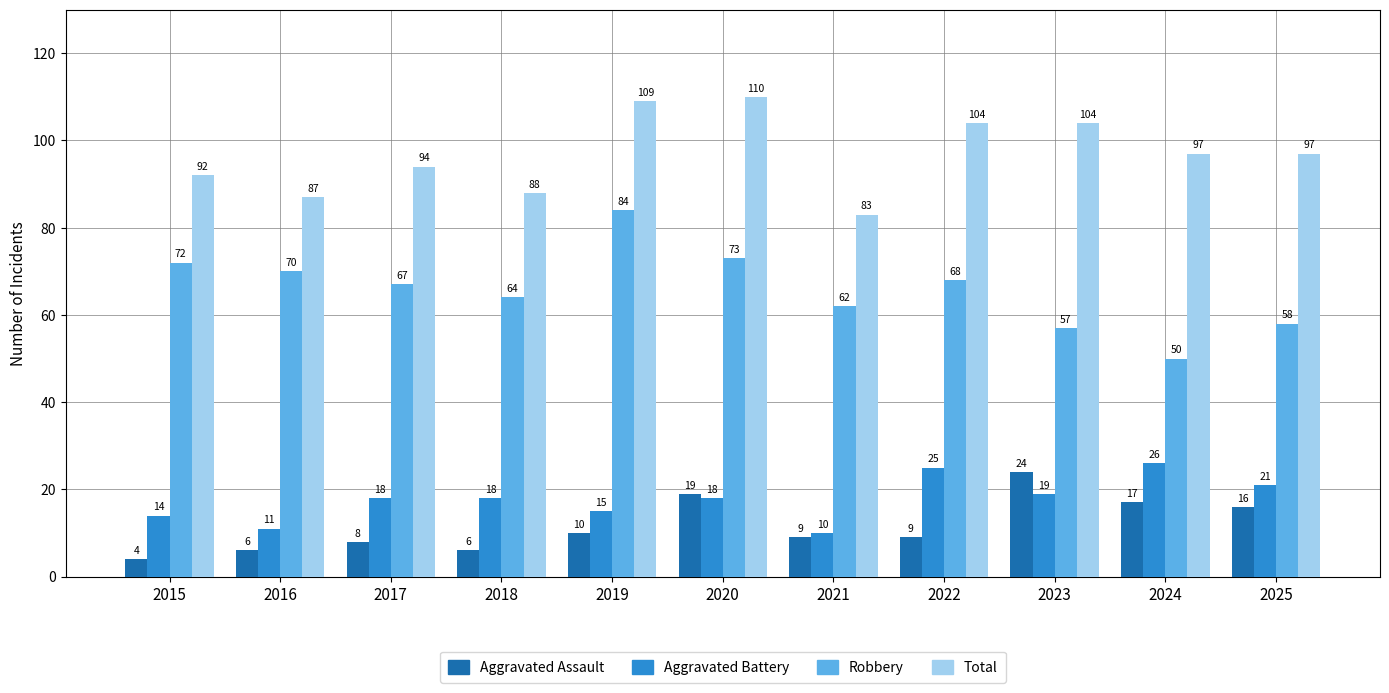

What is the average value of the Robbery series?

66